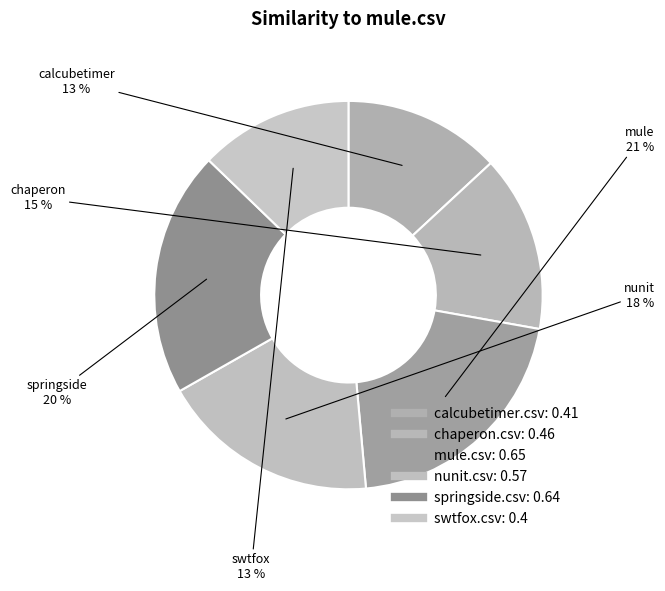

Between nunit.csv and mule.csv, which is larger?

mule.csv